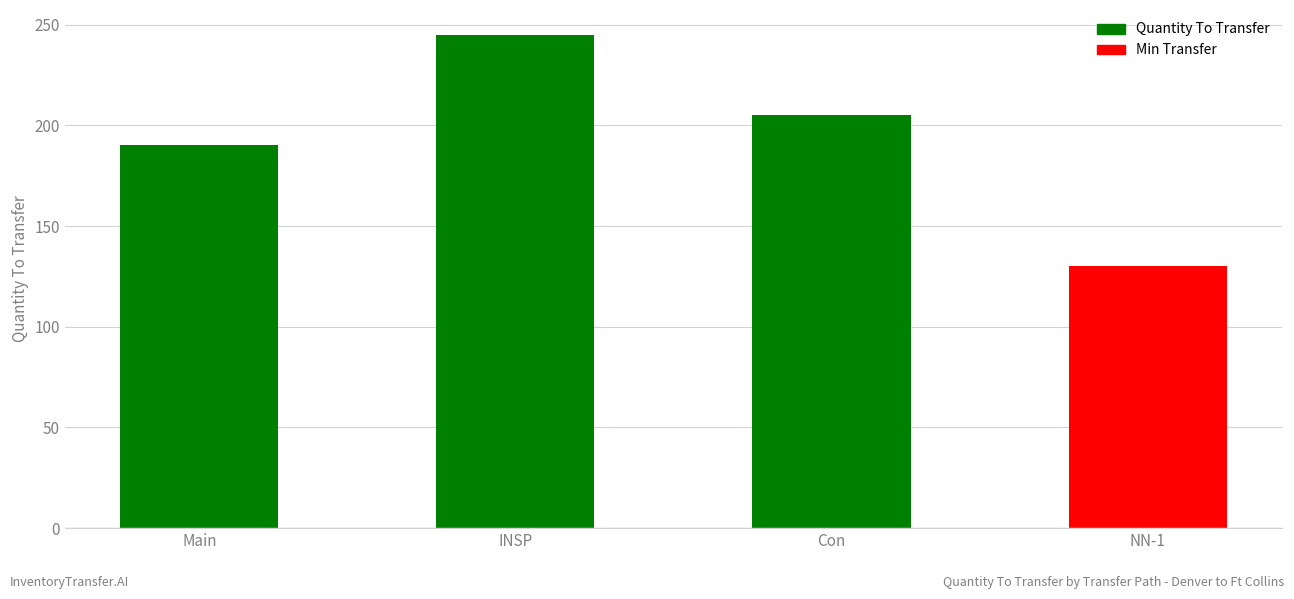

What is the sum of all values?

770